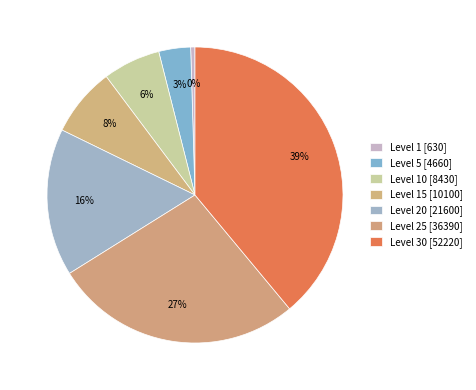

Count the number of slices in the pie.

7